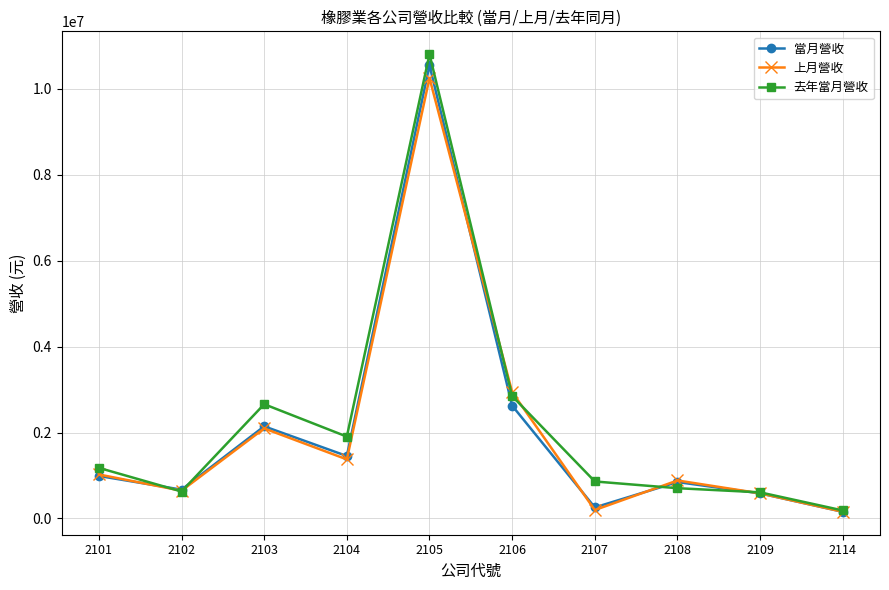

Which category has the highest value in the 上月營收 series?

2105